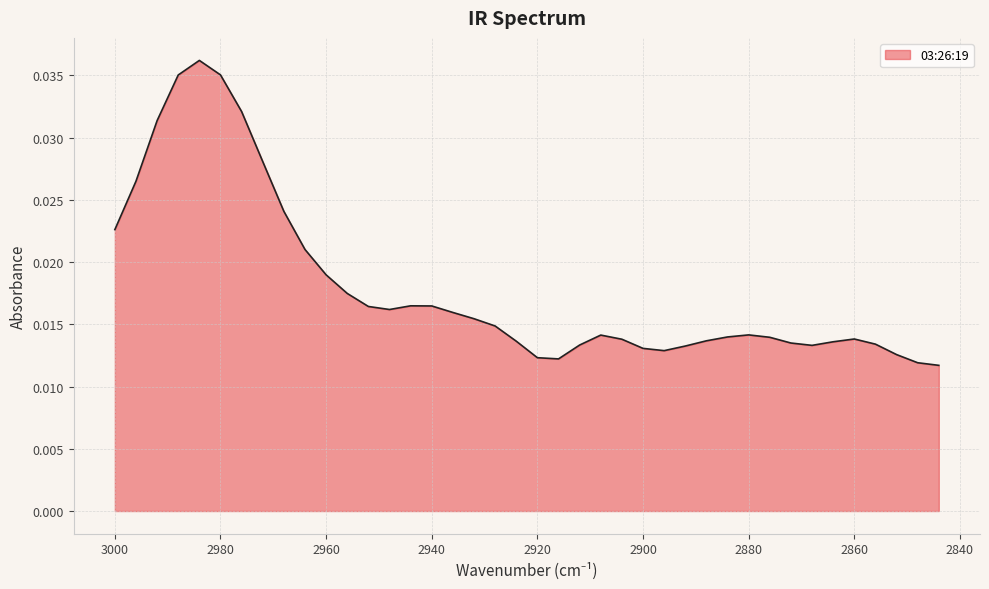

Is it true that the value at 2992 is 0.0?

True